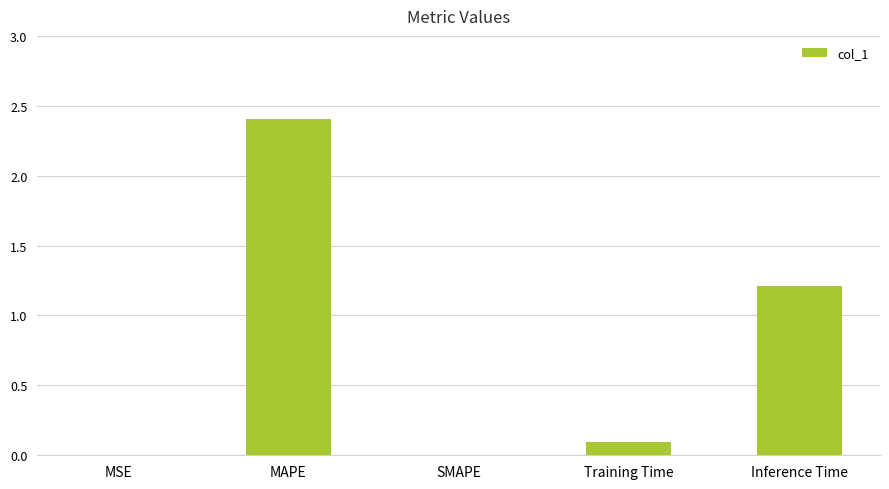

What is the approximate value at Inference Time?

1.2